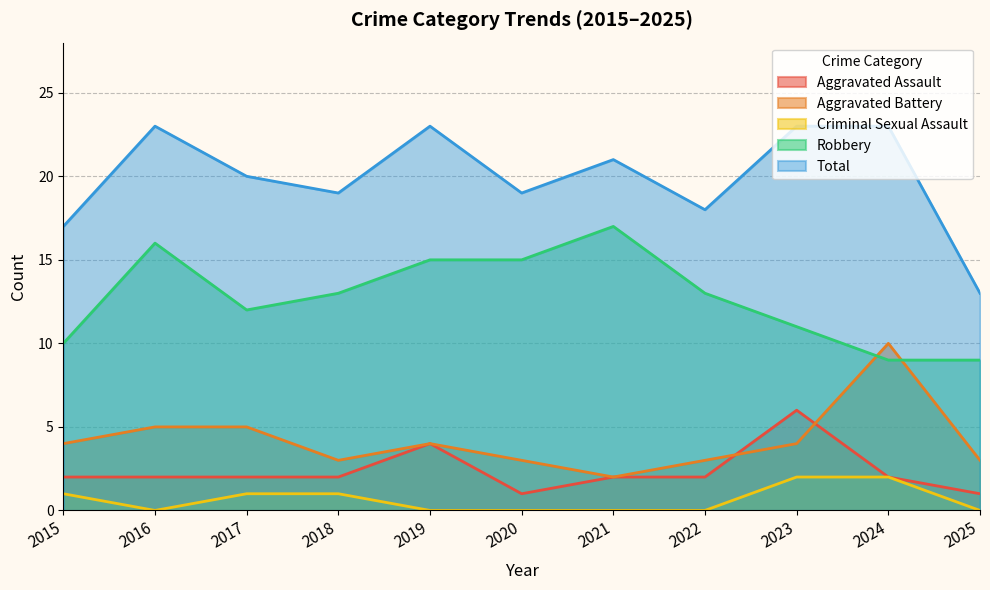

What is the value of the Aggravated Battery point at the 9th from the left?

4